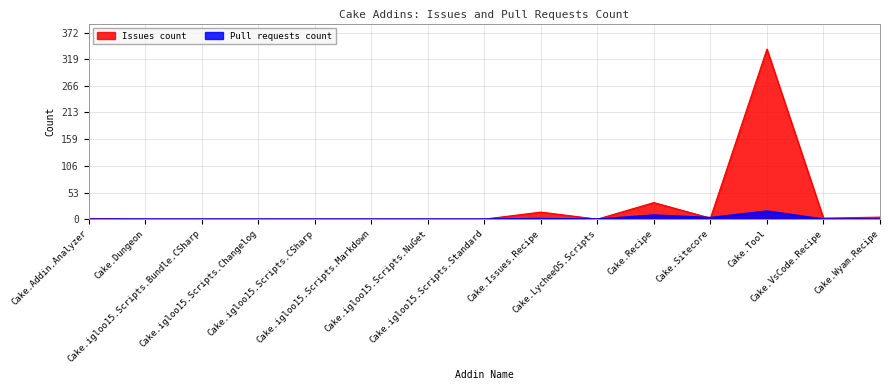

Rank the categories by Pull requests count value from highest to lowest.

Cake.Tool, Cake.Recipe, Cake.Sitecore, Cake.Issues.Recipe, Cake.Addin.Analyzer, Cake.Dungeon, Cake.igloo15.Scripts.Bundle.CSharp, Cake.igloo15.Scripts.Changelog, Cake.igloo15.Scripts.CSharp, Cake.igloo15.Scripts.Markdown, Cake.igloo15.Scripts.NuGet, Cake.igloo15.Scripts.Standard, Cake.LycheeOS.Scripts, Cake.VsCode.Recipe, Cake.Wyam.Recipe